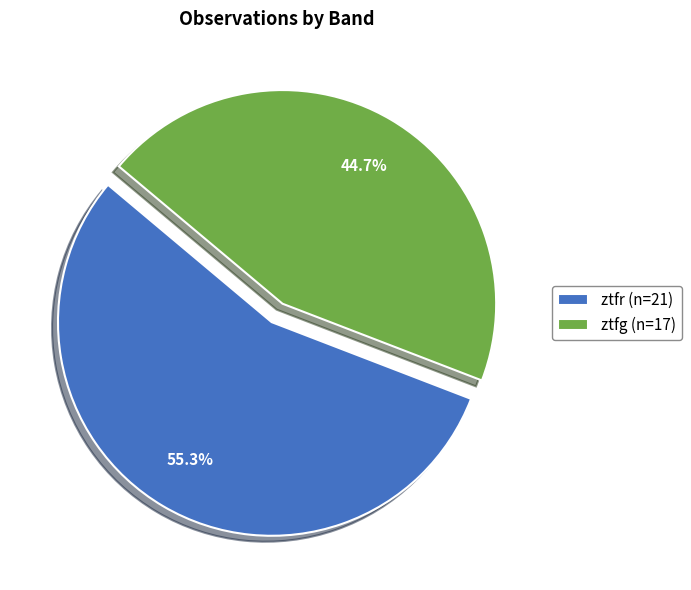

Rank the categories by value from lowest to highest.

ztfg, ztfr